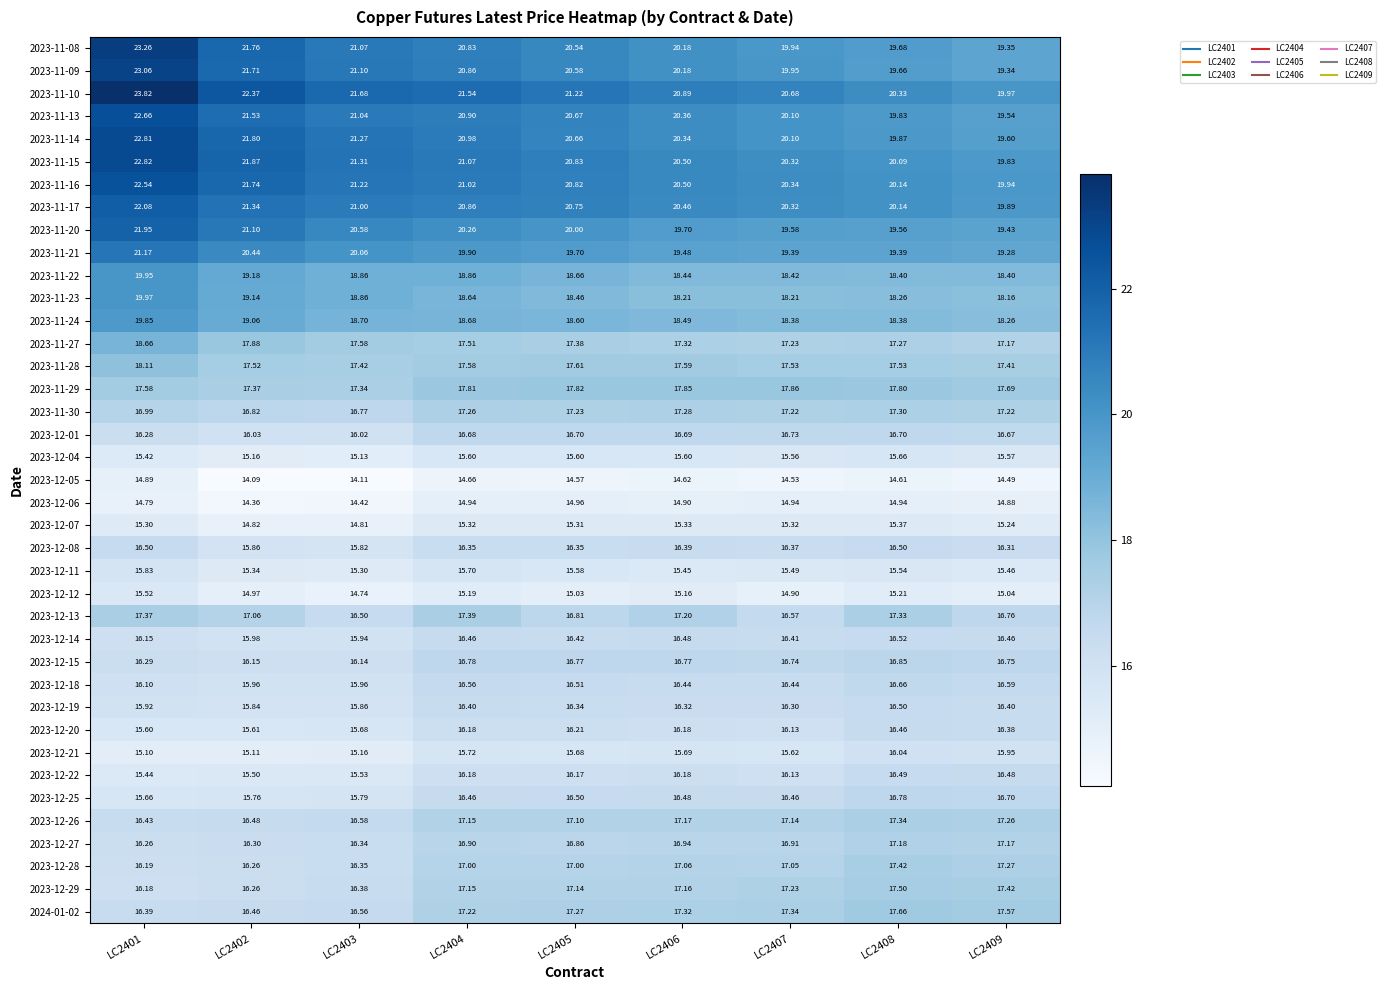

Is the value of 2023-11-23 at LC2404 greater than the value of 2023-12-18 at LC2407?

Yes